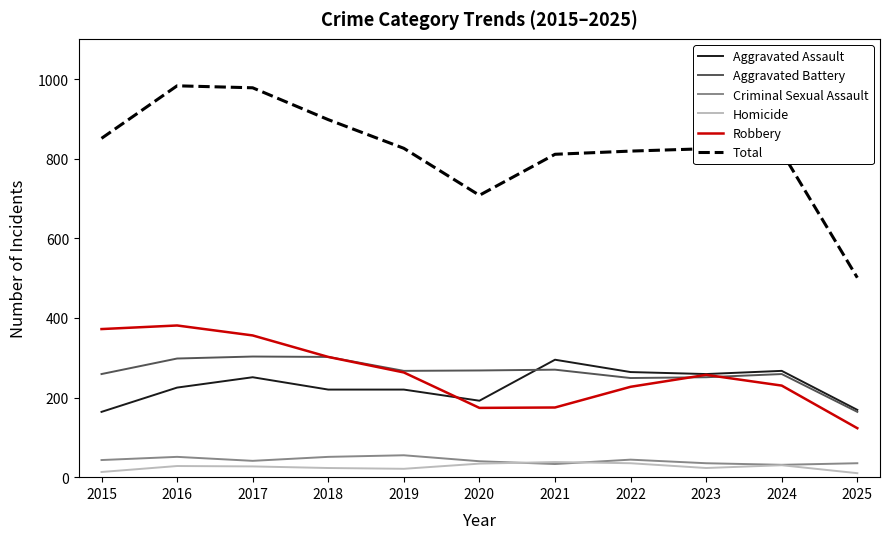

Where is the first local maximum for Aggravated Assault?

2017